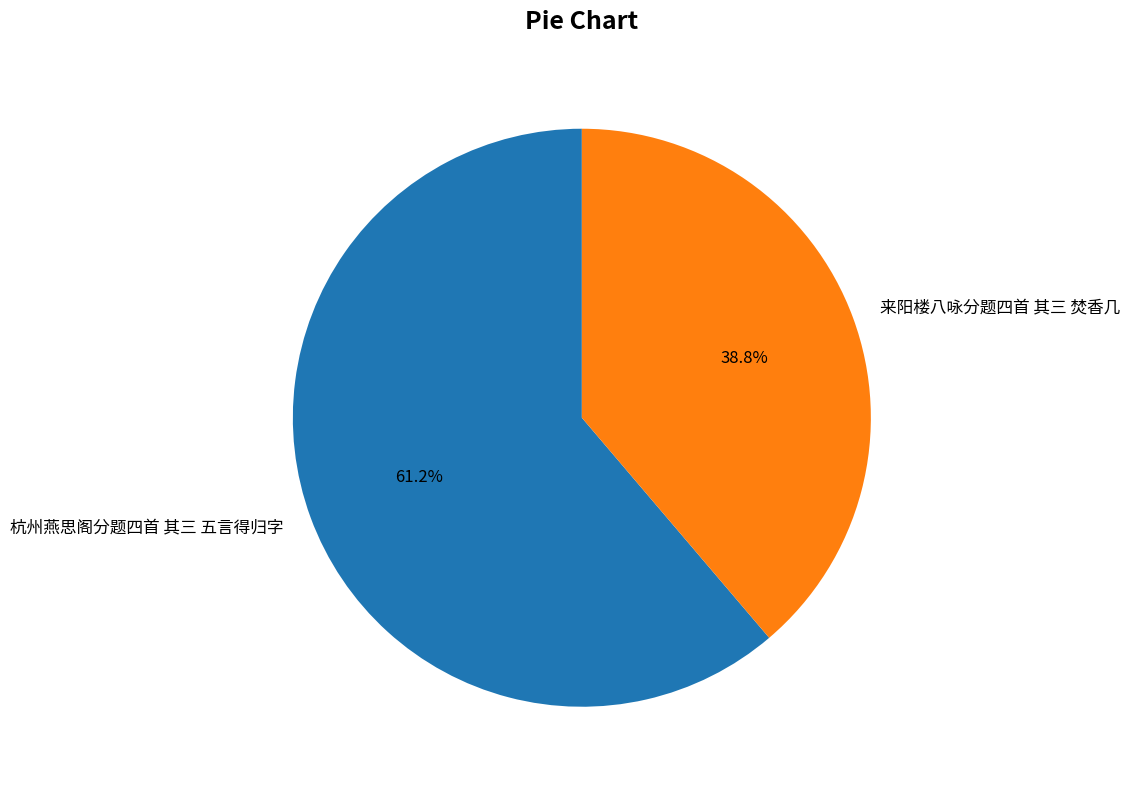

To the nearest percent, what percentage of the pie is 杭州燕思阁分题四首 其三 五言得归字?

61%